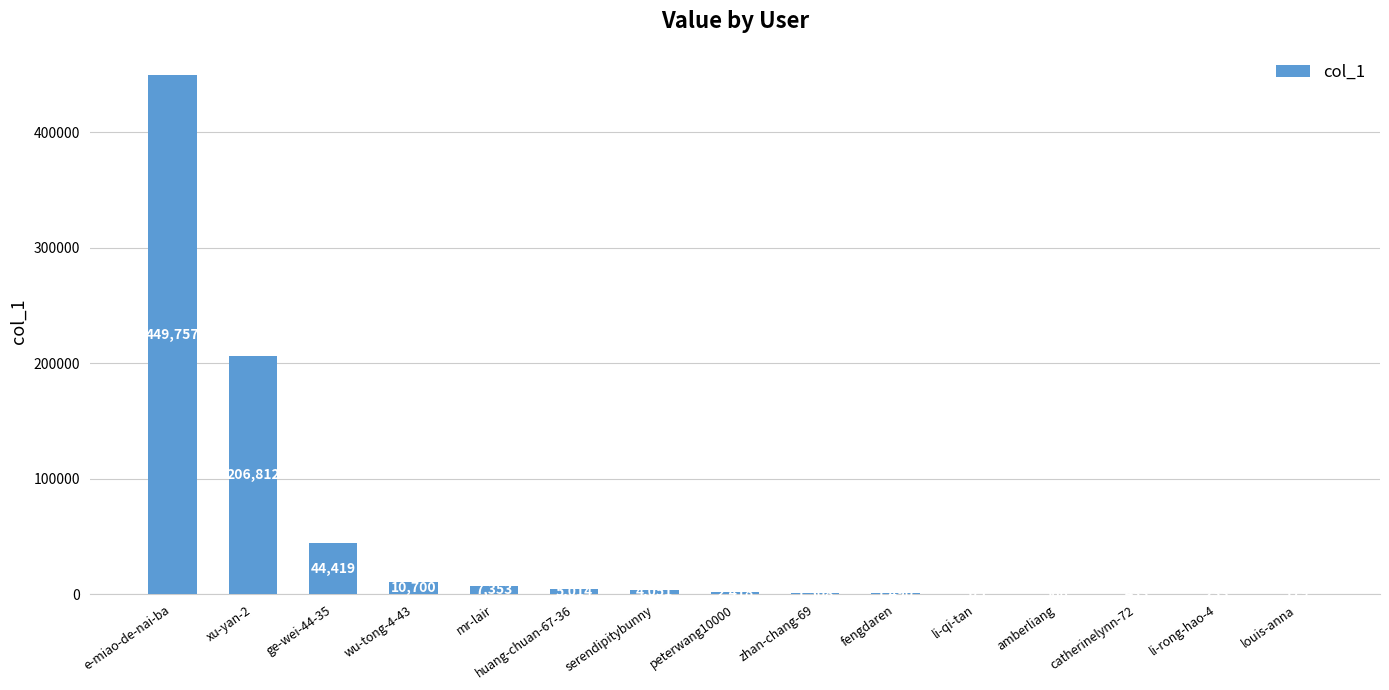

True or false: the data shows 179 at louis-anna.

True